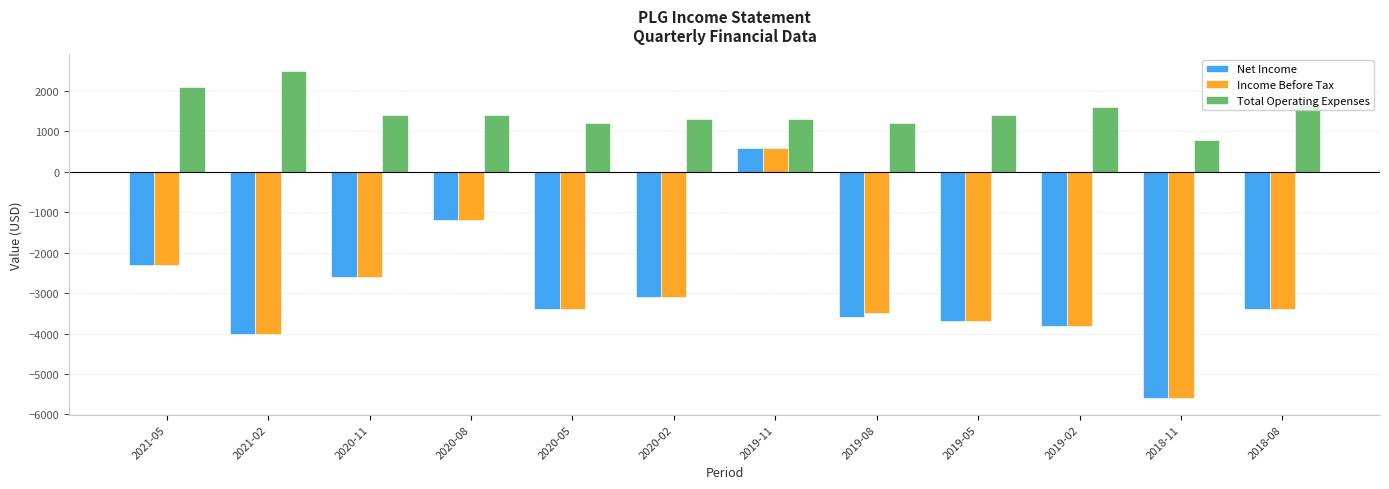

What is the sum of all Total Operating Expenses values?

17900